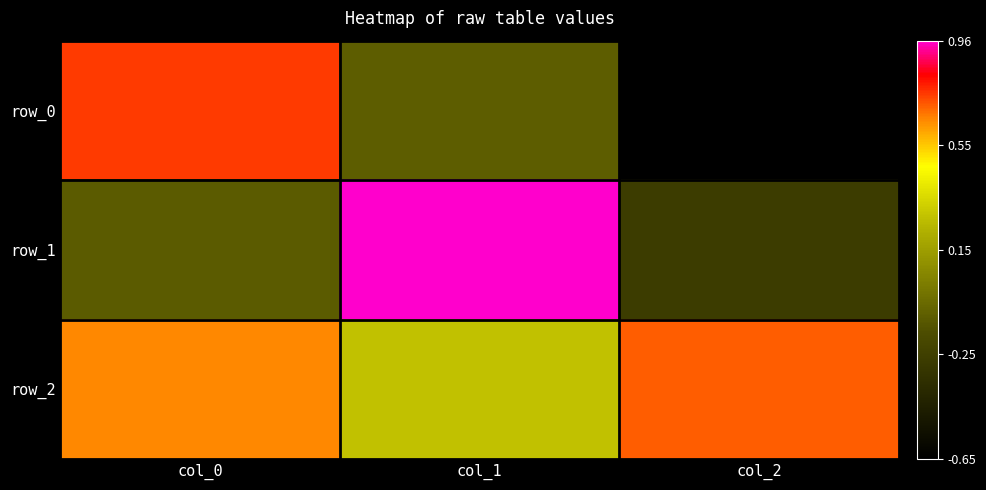

Between col_1 and col_2, which series saw the biggest shift?

row_1